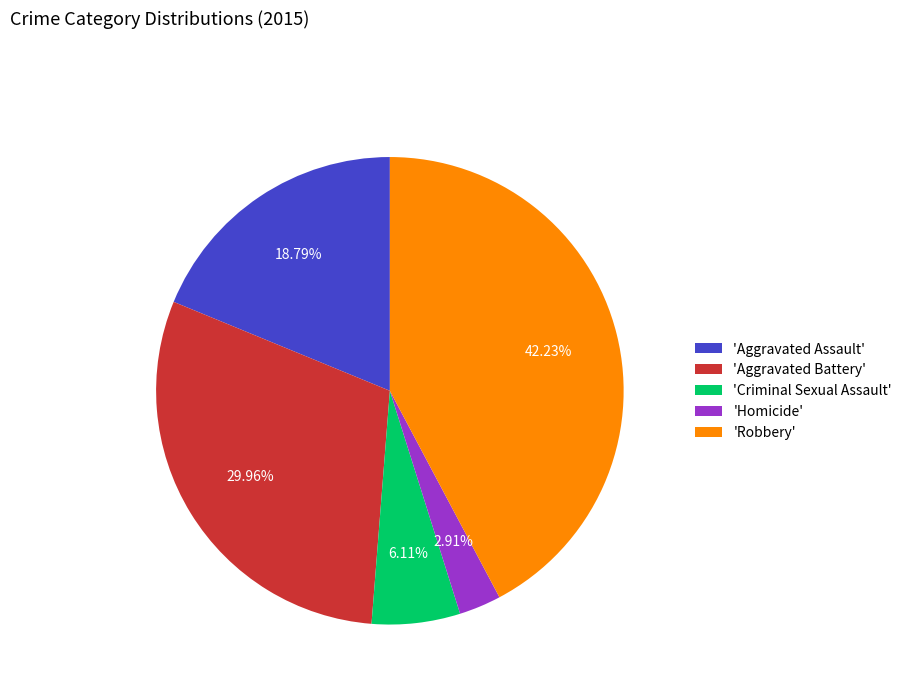

Is there a majority slice in this chart?

No